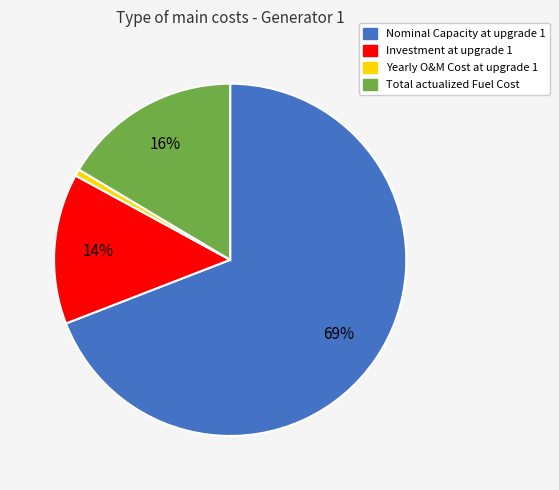

Is there a majority slice in this chart?

Yes